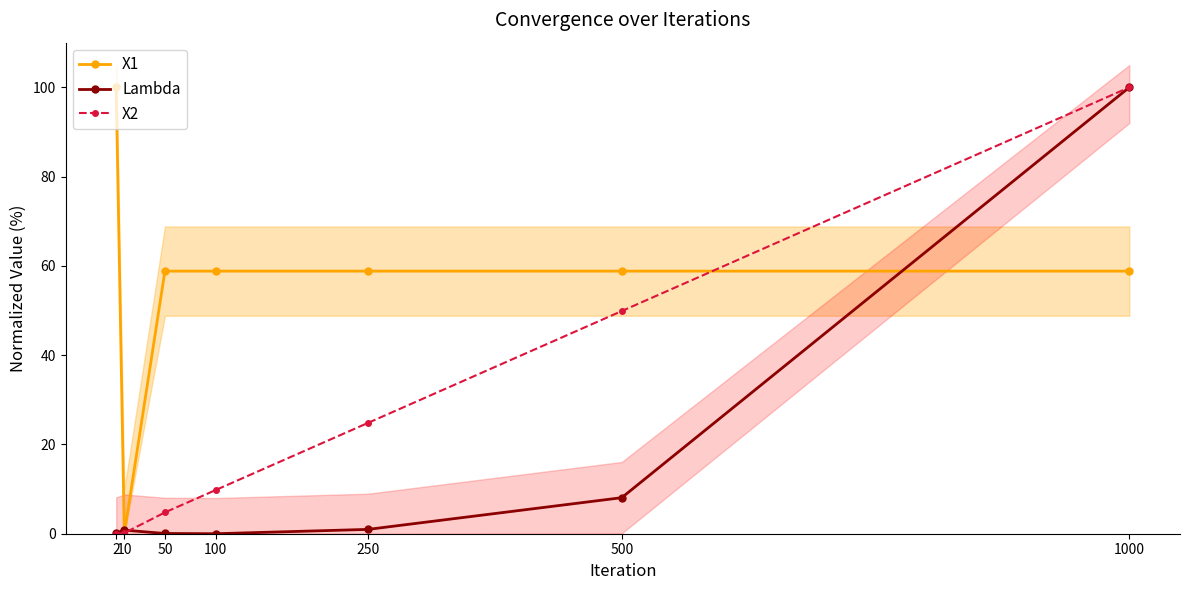

Does the chart have visible grid lines?

No